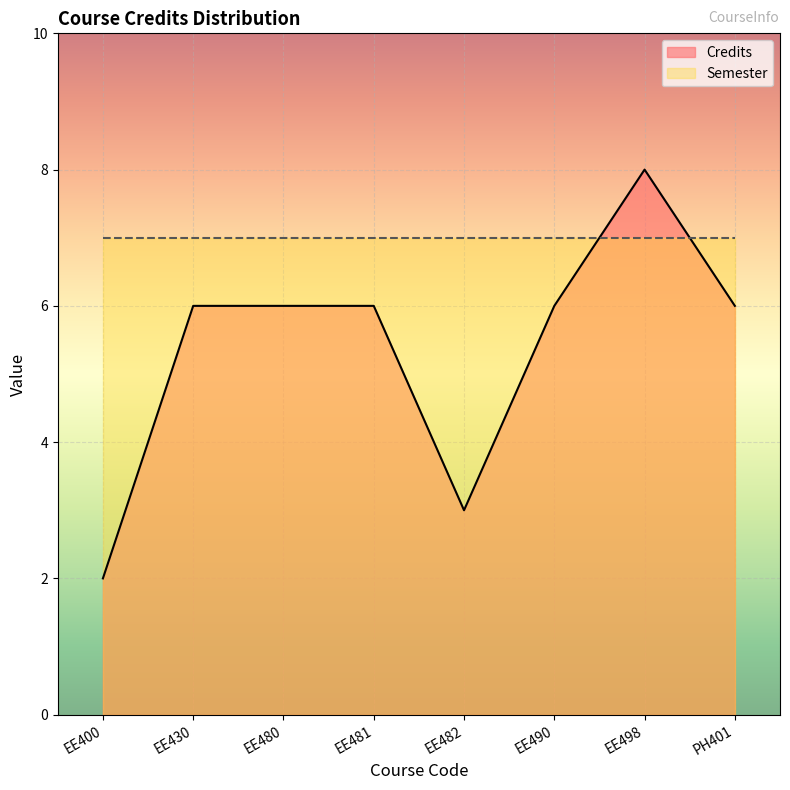

The value at EE482 is 1. True or false?

False